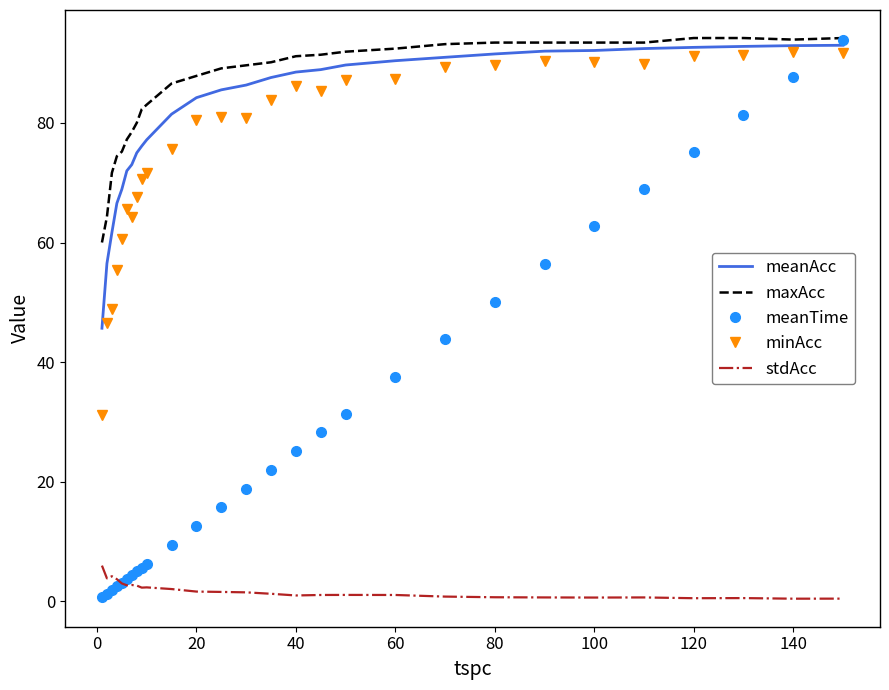

True or false: stdAcc and minAcc intersect in this chart.

False